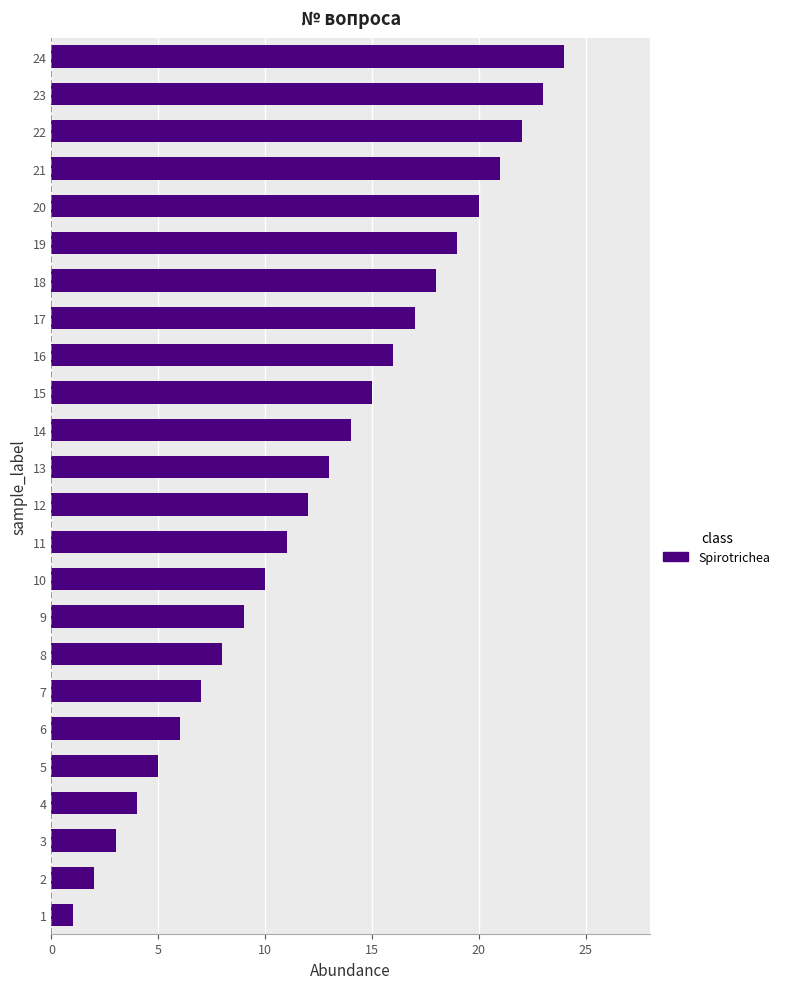

List the labels in order of value, smallest first.

1, 2, 3, 4, 5, 6, 7, 8, 9, 10, 11, 12, 13, 14, 15, 16, 17, 18, 19, 20, 21, 22, 23, 24